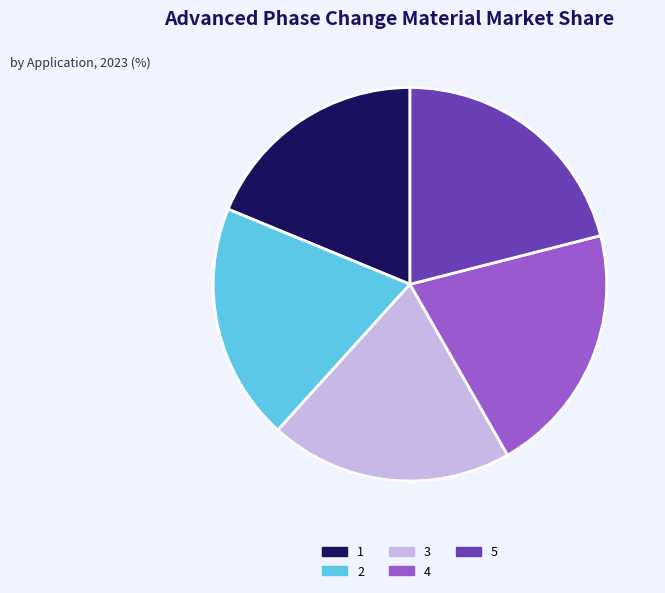

Do 3 and 4 together represent more than half of the pie?

No